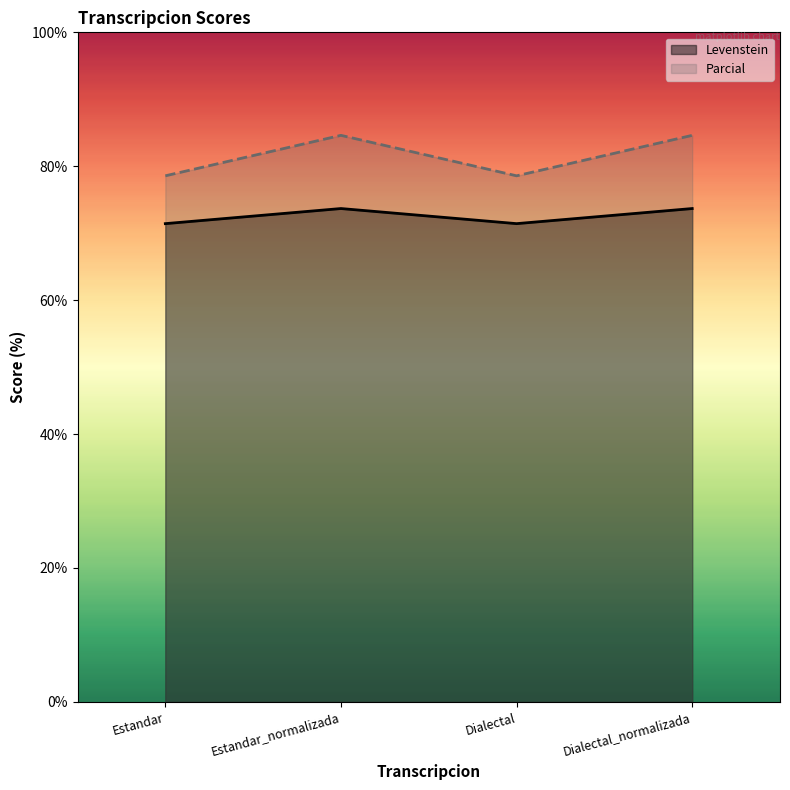

How many lines are shown in the chart?

2